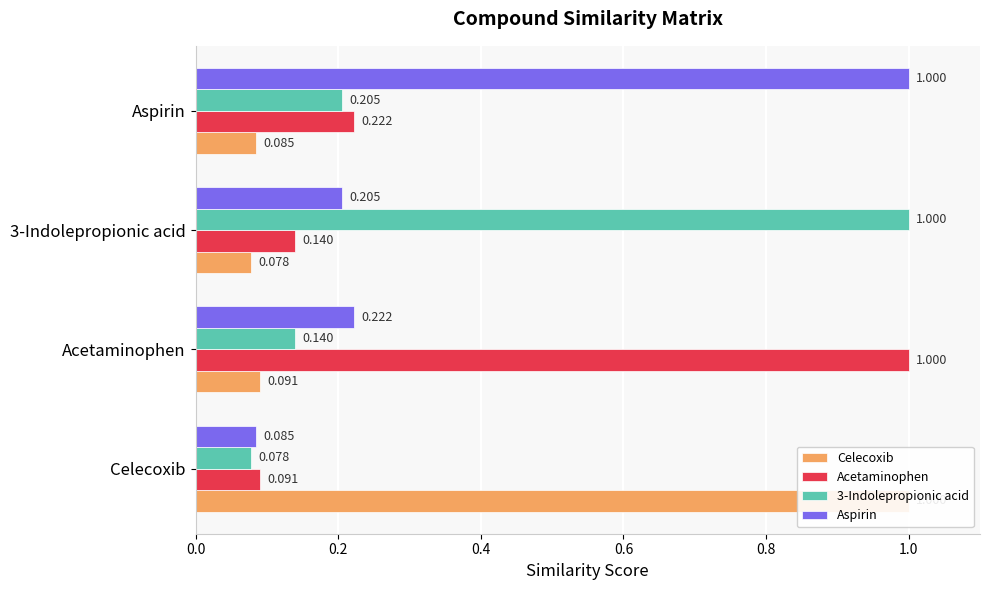

Which series has the largest range (max minus min)?

Celecoxib